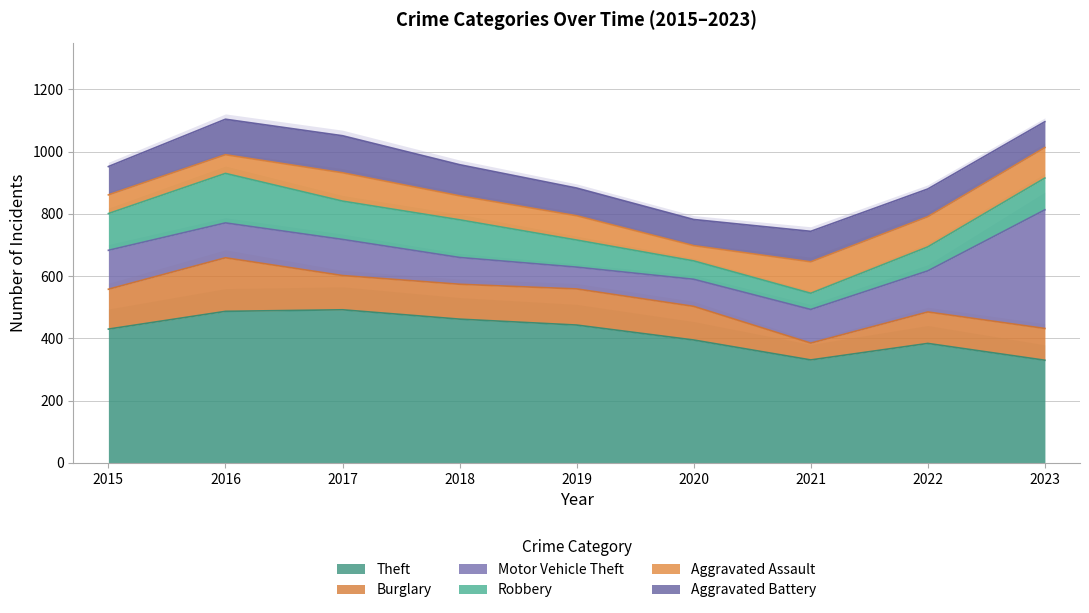

What is the maximum value for Theft?

492